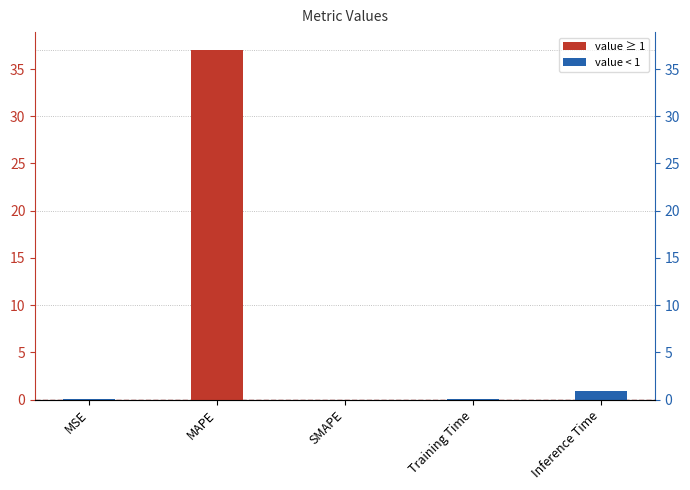

Does the chart contain any negative values?

No